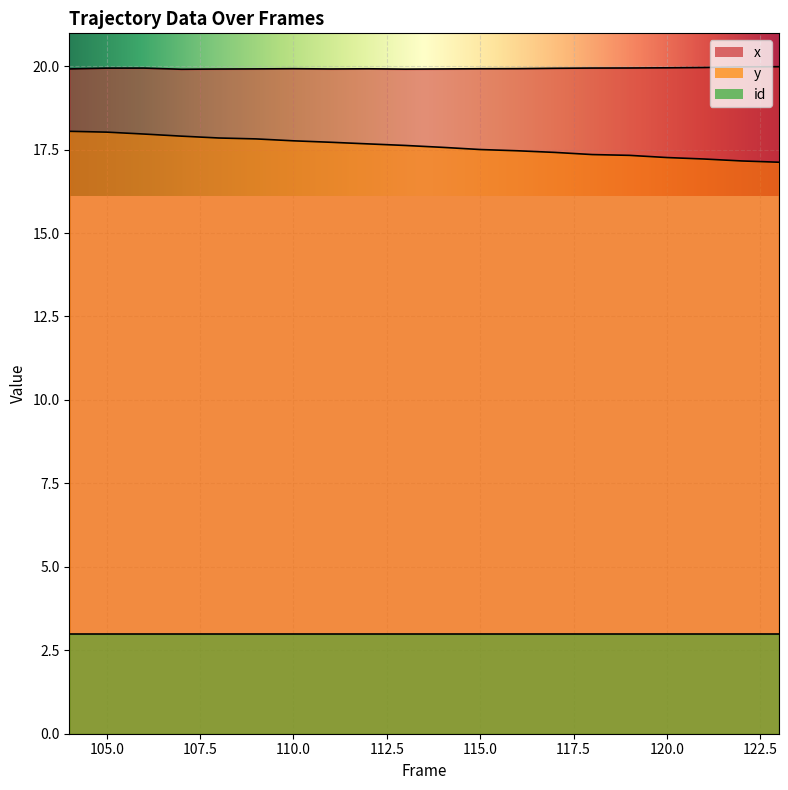

True or false: x has more than 2 interior local peaks.

True